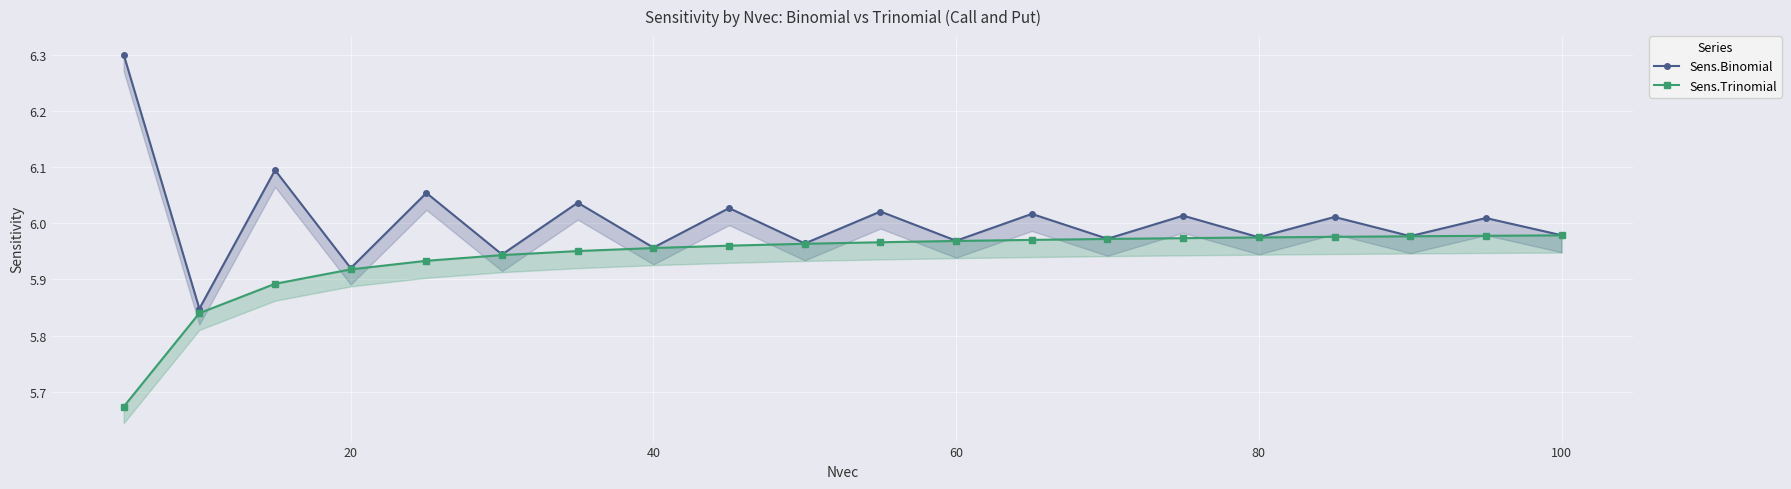

Which series has the largest total across all categories?

Sens.Binomial